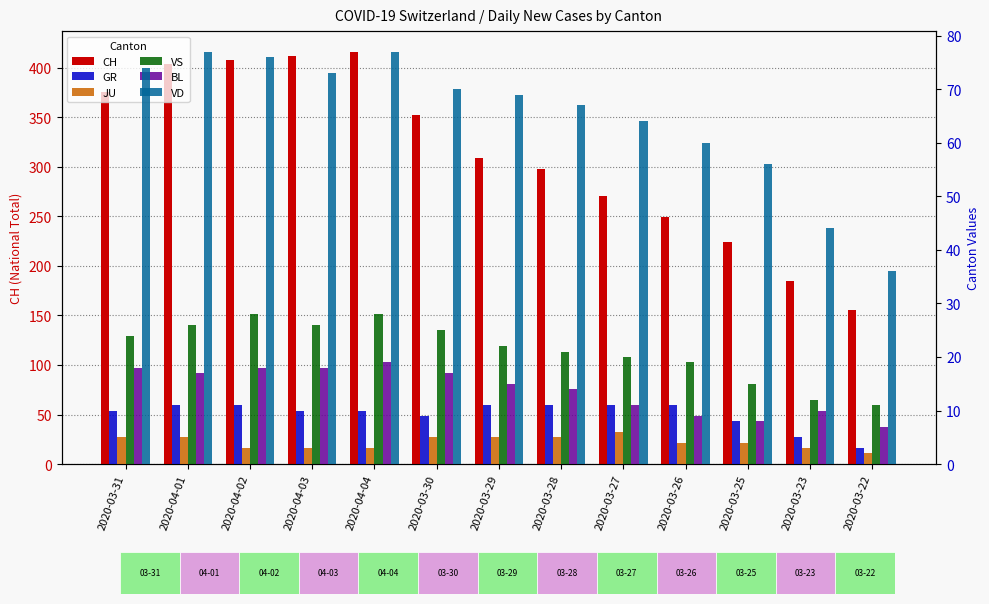

Read the VS value at 2020-03-25.

15